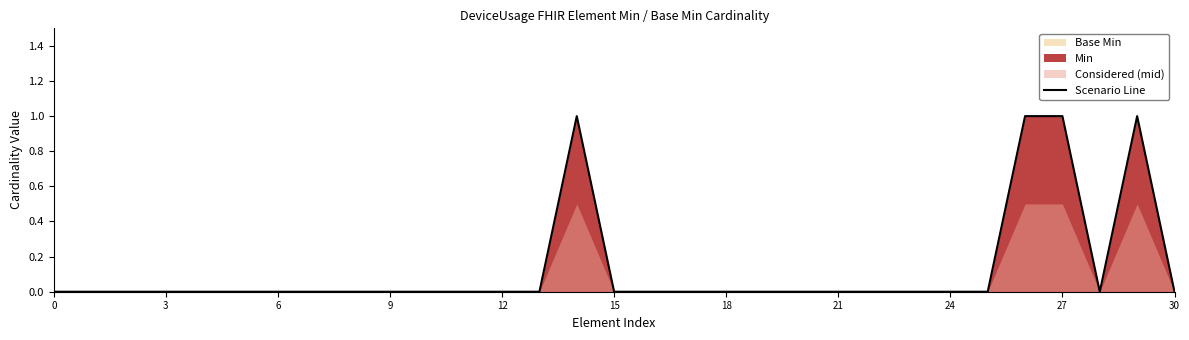

How many interior local valleys (lower than both neighbors) does the data have?

1